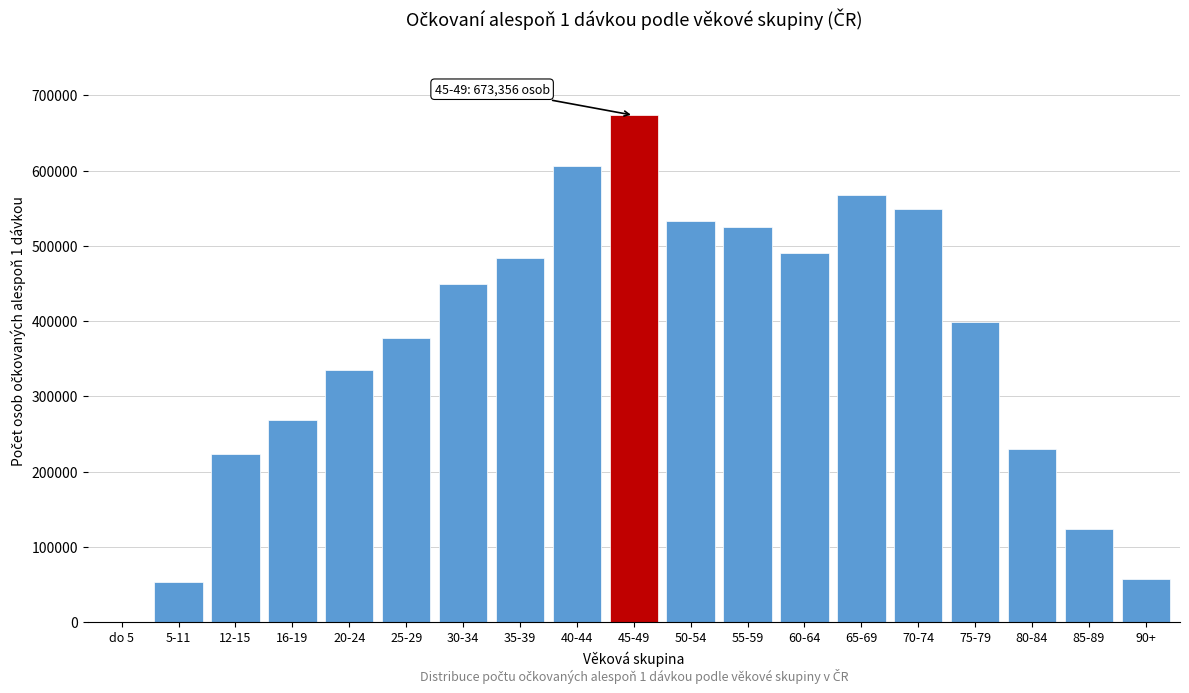

Reading left to right, list all the values displayed in this chart.

do 5=1	5-11=53800	12-15=223138	16-19=269170	20-24=335073	25-29=377222	30-34=449715	35-39=484225	40-44=605407	45-49=673356	50-54=532643	55-59=525321	60-64=490896	65-69=567169	70-74=548646	75-79=399118	80-84=230153	85-89=123305	90+=57224